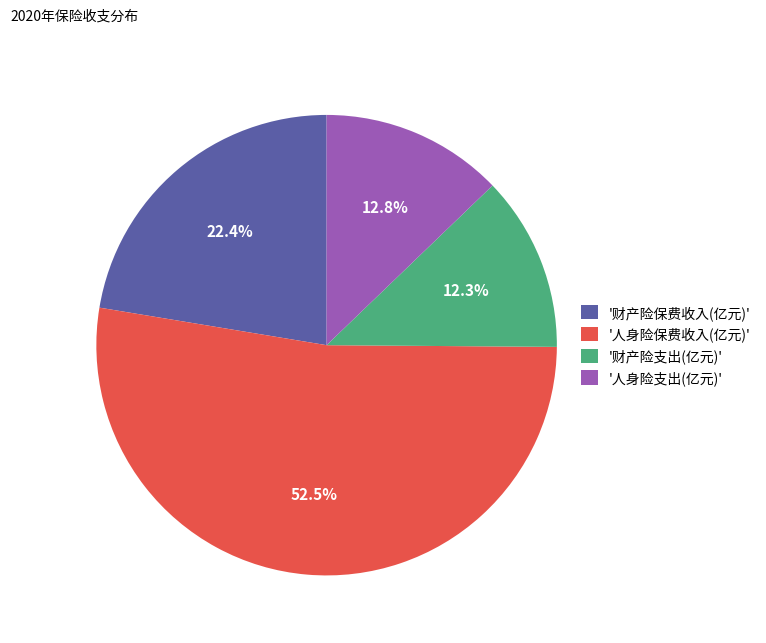

How many slices are in this pie chart?

4